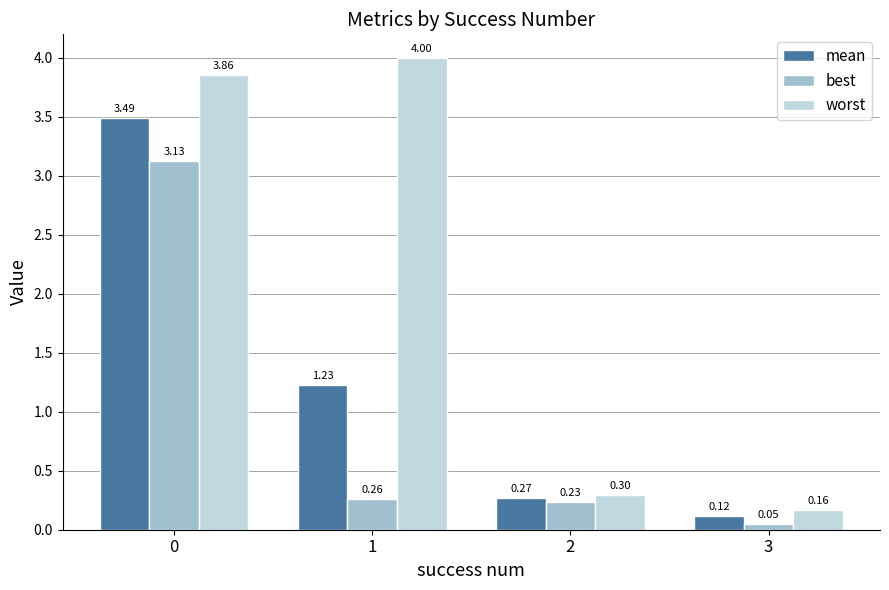

List the series in order of their peak value, lowest first.

best, mean, worst